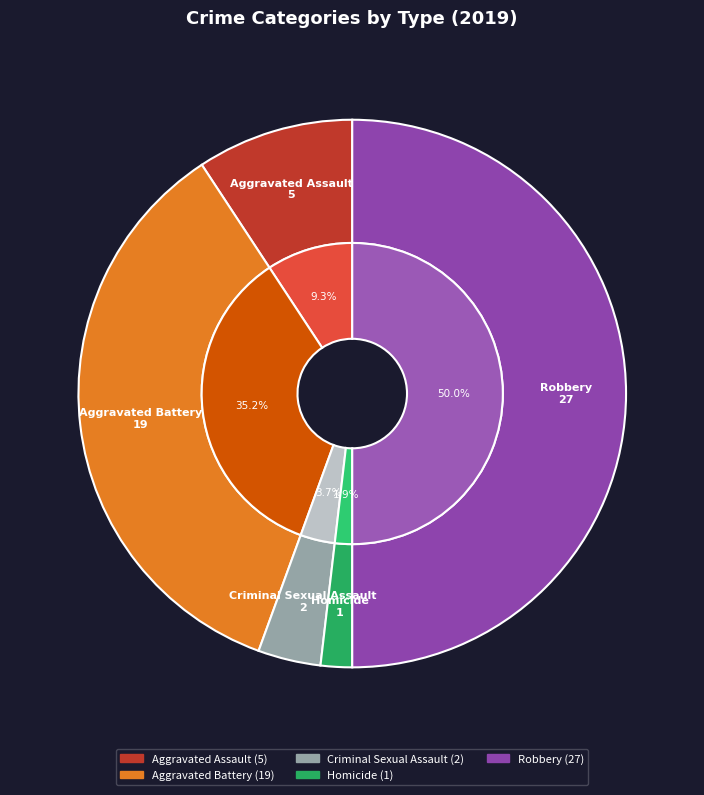

What is the ratio of the value at Aggravated Assault to the value at Homicide?

5.0